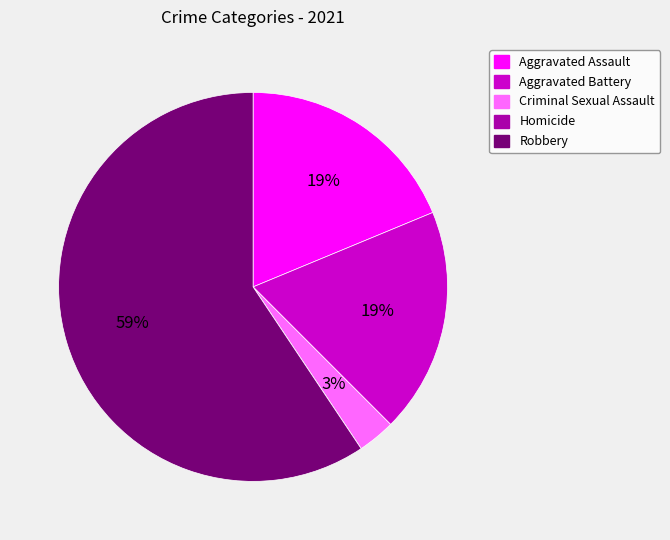

Is the sum of Aggravated Assault and Aggravated Battery greater than half?

No